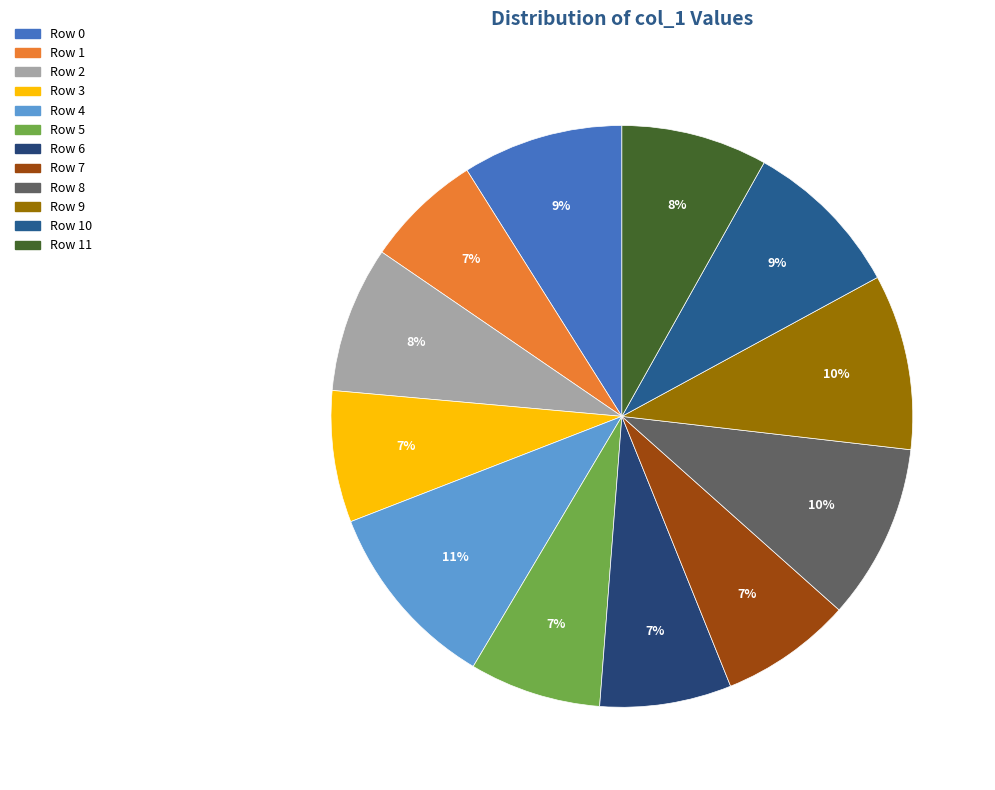

Does any single category account for the majority?

No